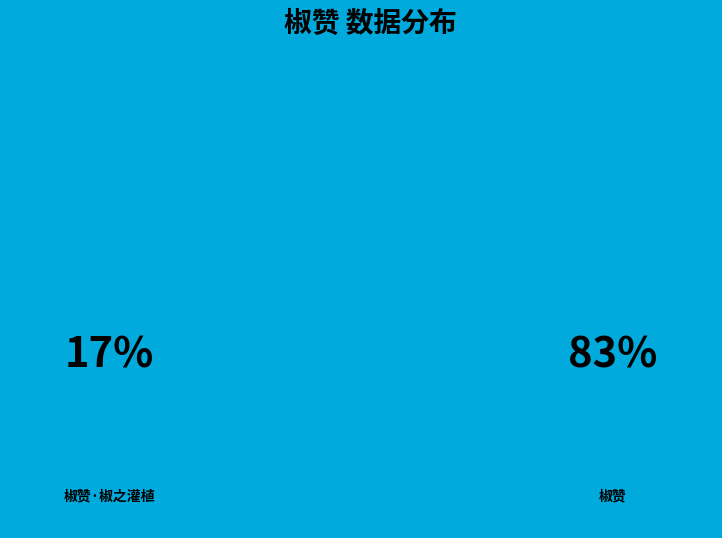

What is the smallest slice in the pie chart?

椒赞·椒之灌植